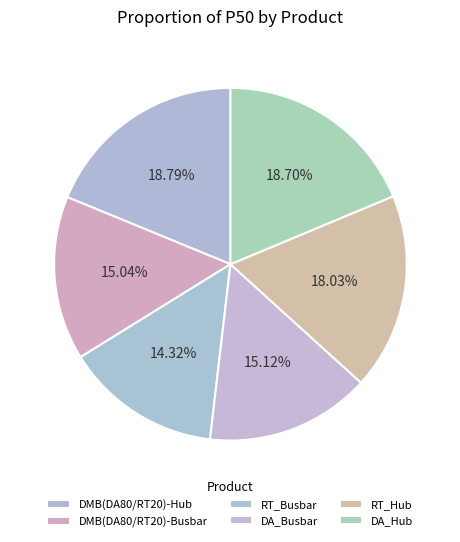

To the nearest percent, what is the difference between the largest and smallest slice percentages?

4%